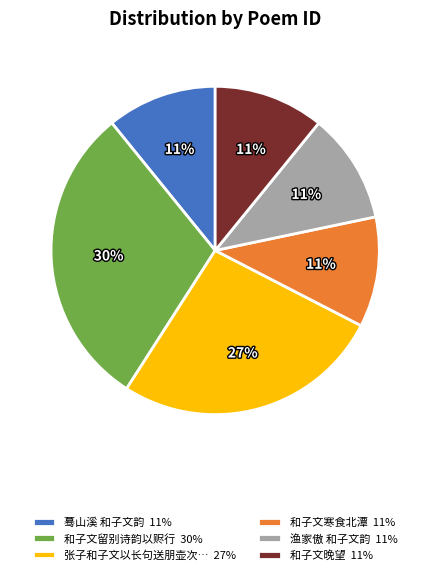

Is 和子文晚望 11% the majority of the pie?

No